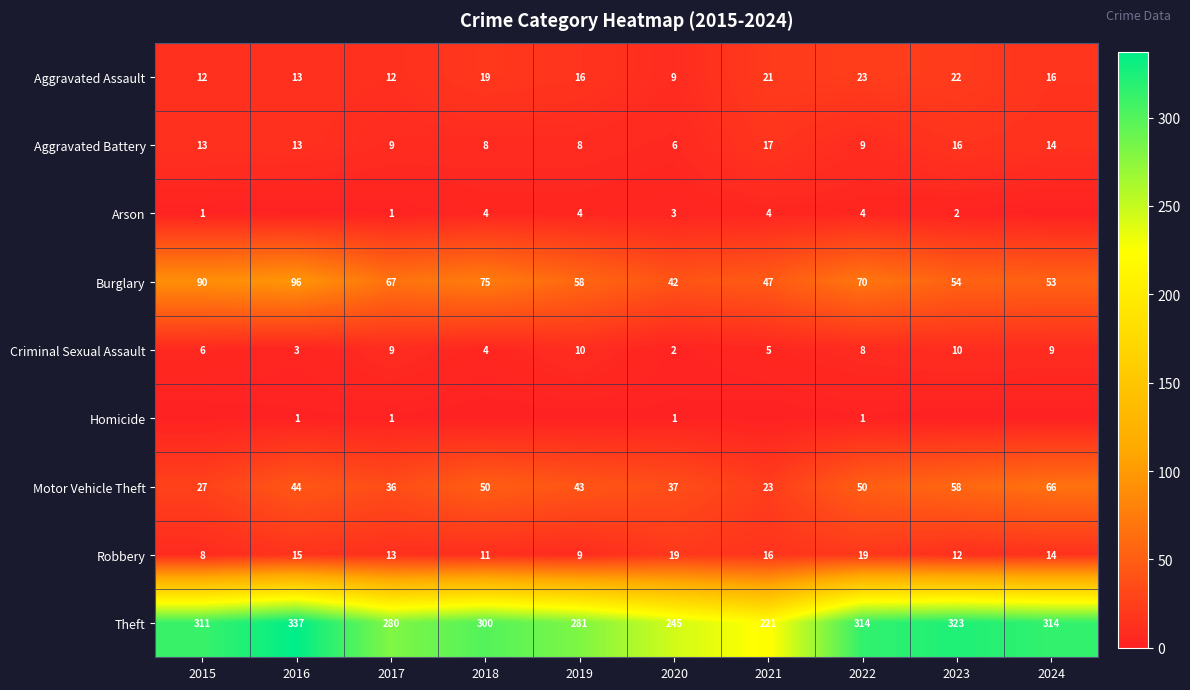

Where is Criminal Sexual Assault nearest to the value 6?

2015